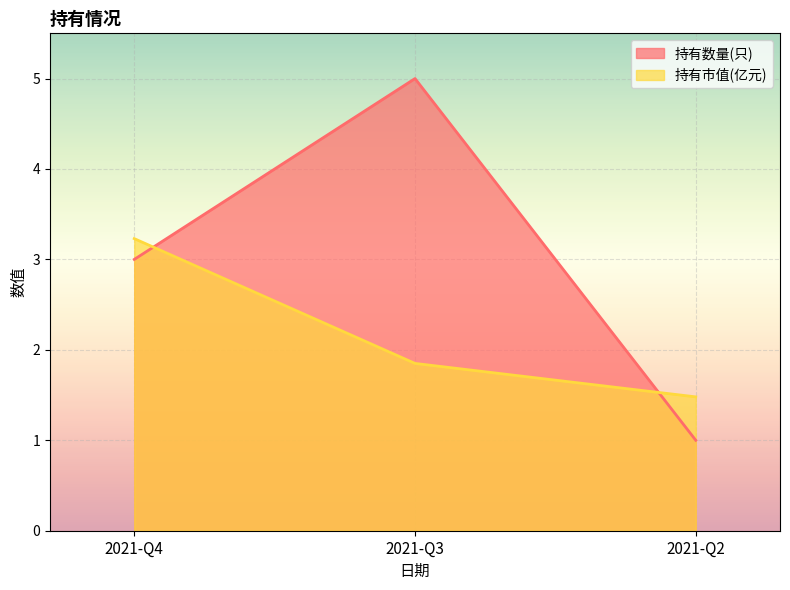

The 持有数量(只) series shows 5.0 at 2021-Q3. True or false?

True